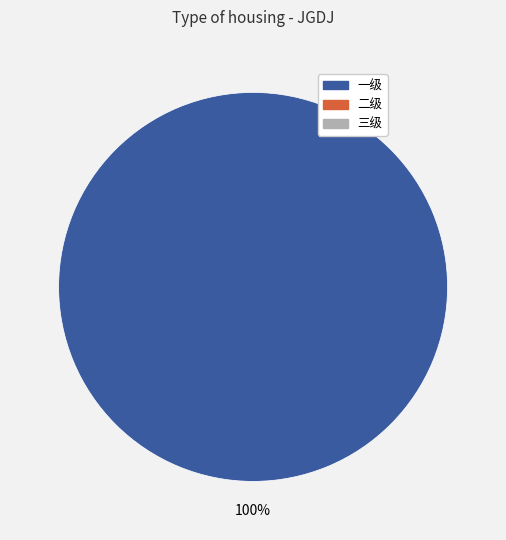

Is there a majority slice in this chart?

Yes